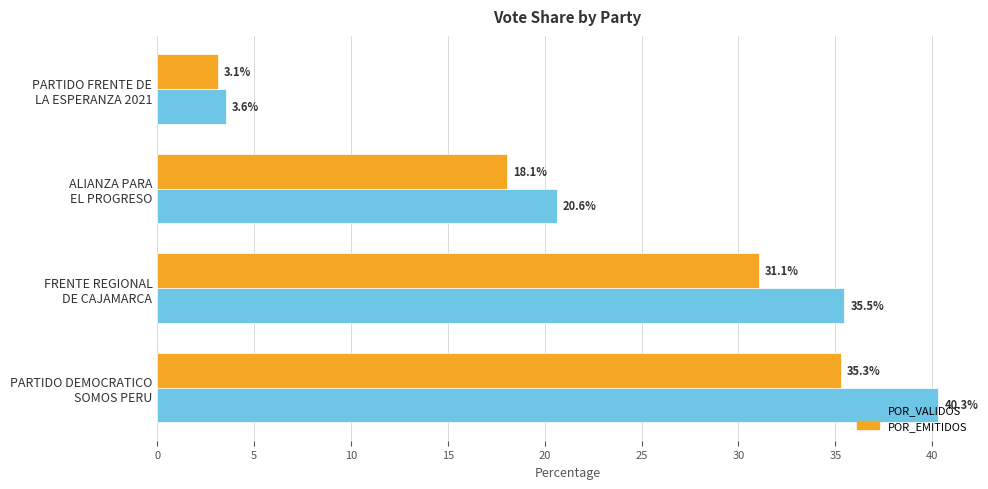

What is the difference between the maximum and second lowest values in the POR_VALIDOS series?

19.7